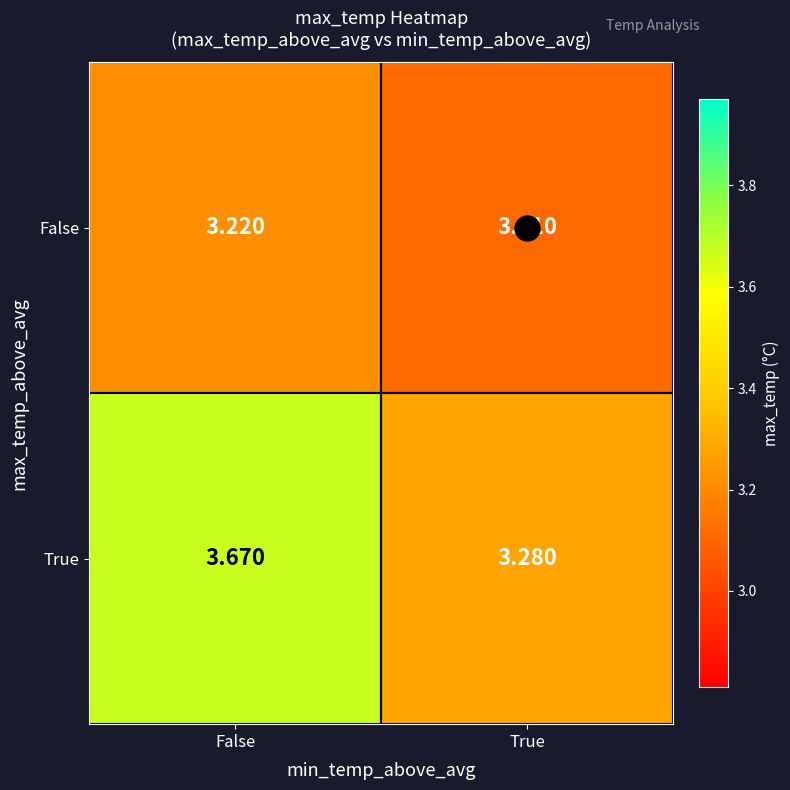

Rank the series at False from highest to lowest value.

True, False